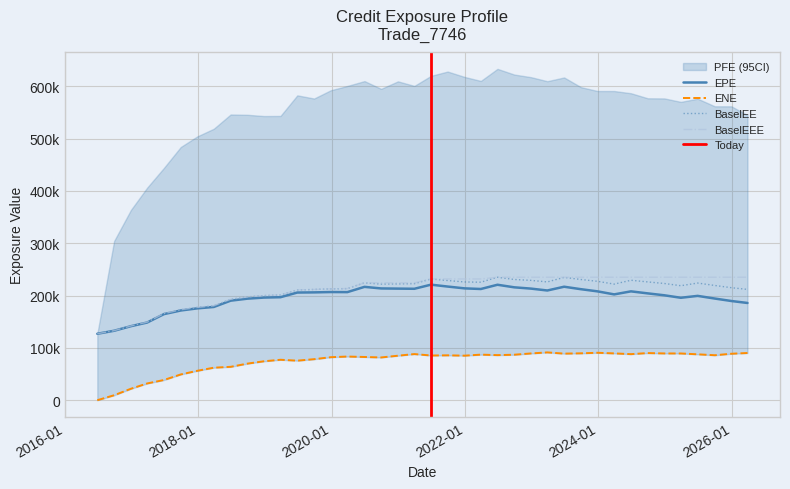

True or false: BaselEE has a value of 226088.0 at 2024-09-27.

True